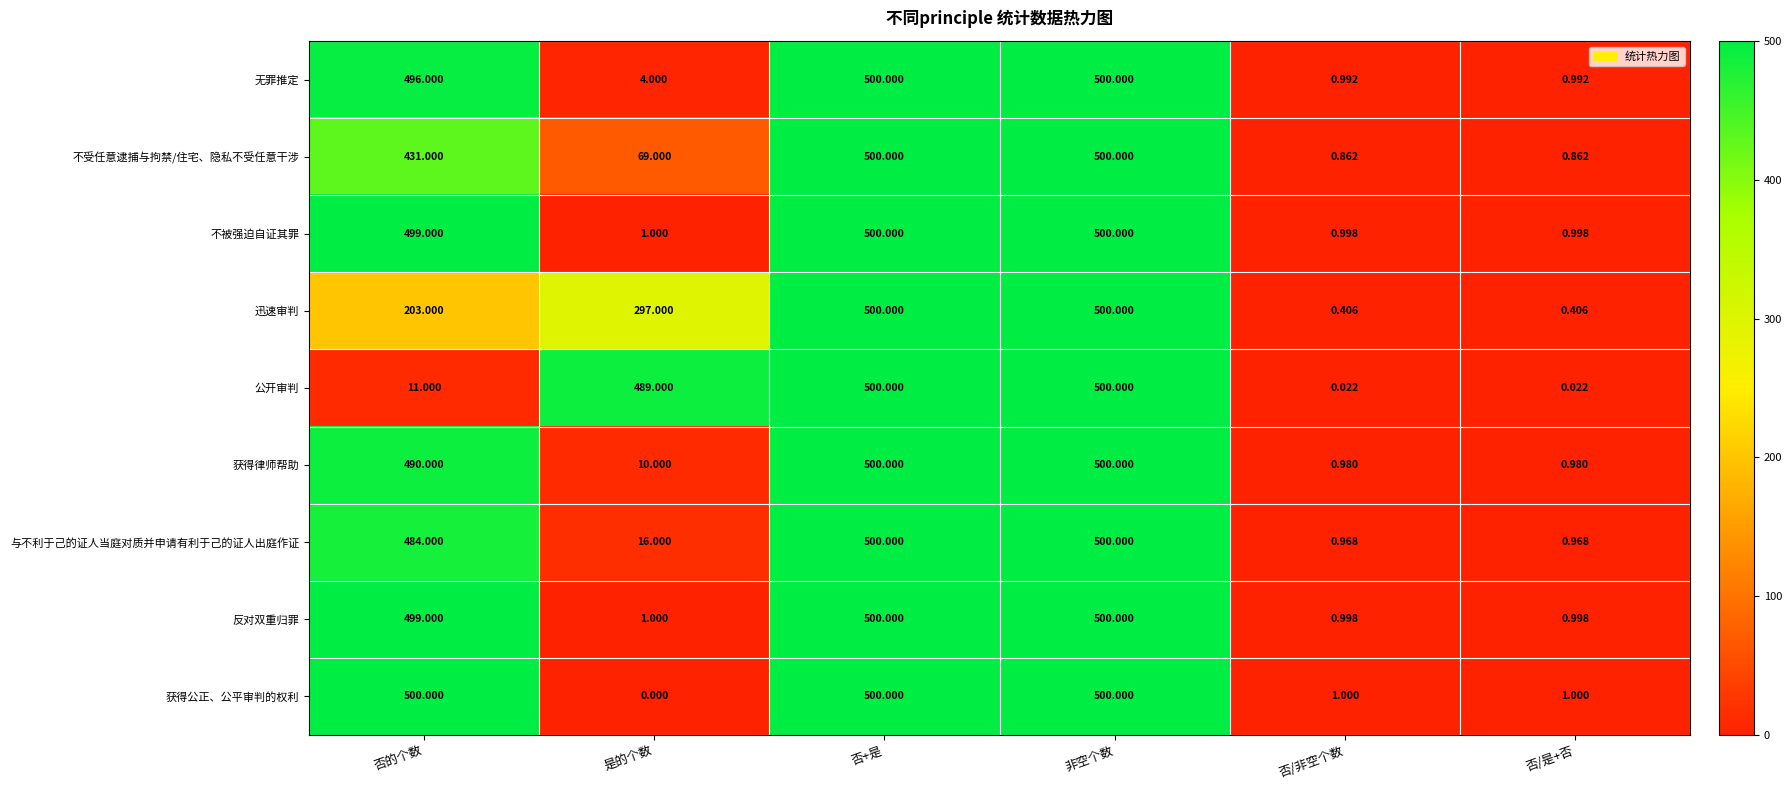

Which series has the largest total across all categories?

获得公正、公平审判的权利